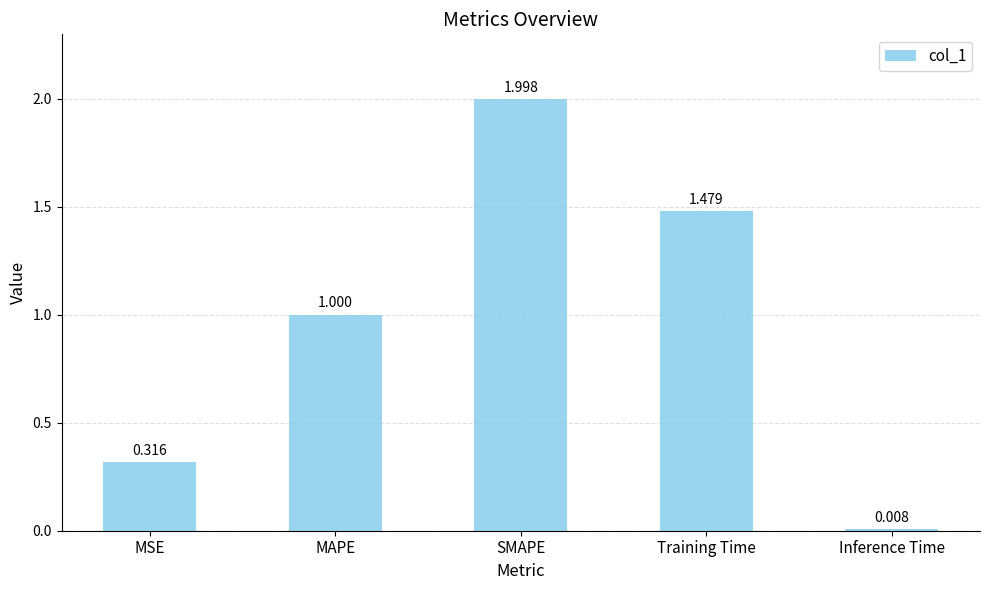

Are the bars horizontal?

No